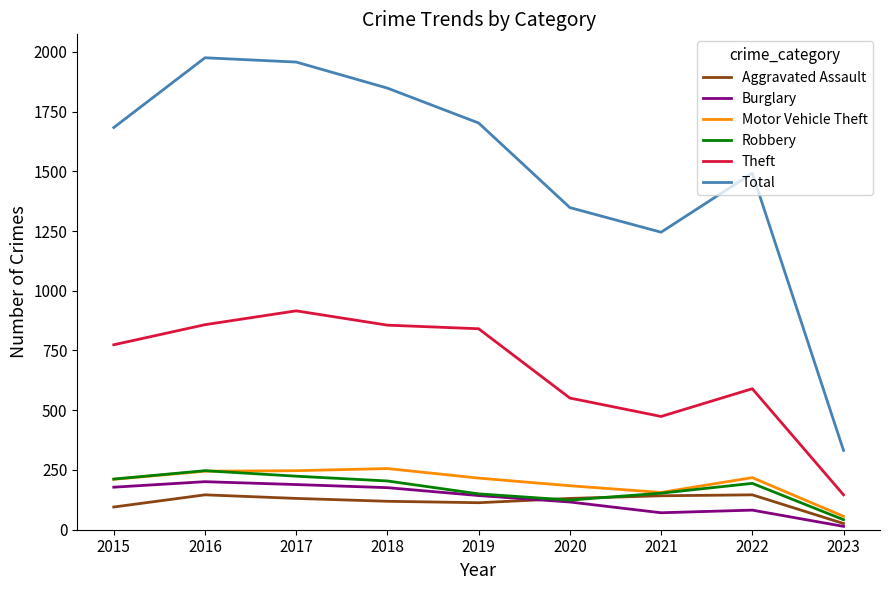

True or false: Aggravated Assault and Theft cross at least once.

False